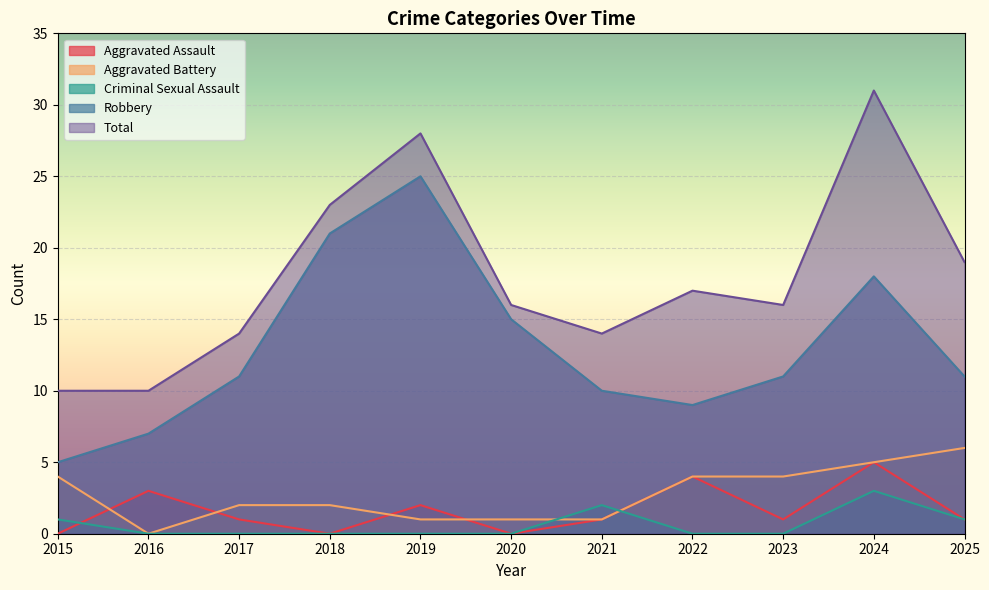

Is the value of Criminal Sexual Assault at 2025 greater than the value of Robbery at 2016?

No